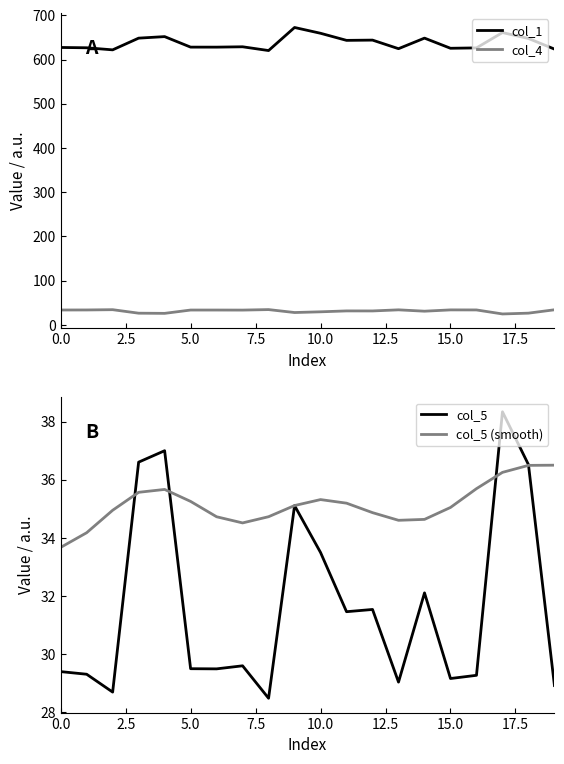

How many data points in col_5 (smooth) are above 35?

11